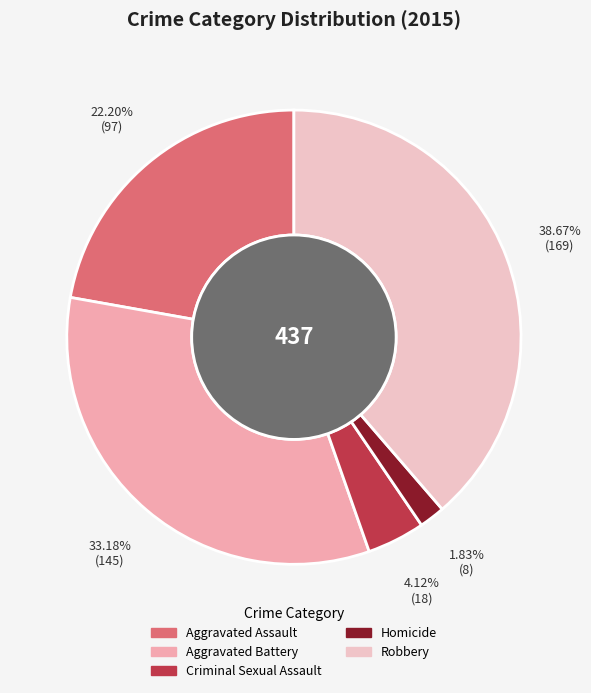

Between Aggravated Battery and Homicide, which is larger?

Aggravated Battery